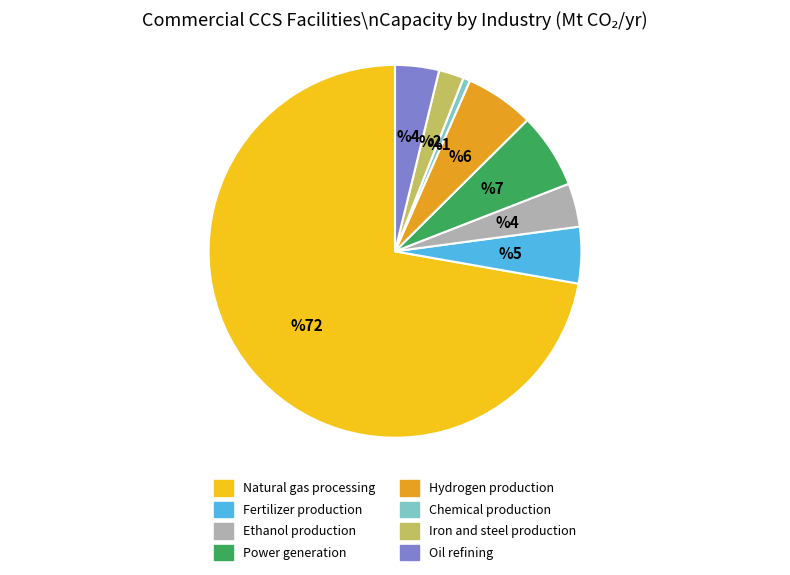

Is Chemical production the majority of the pie?

No